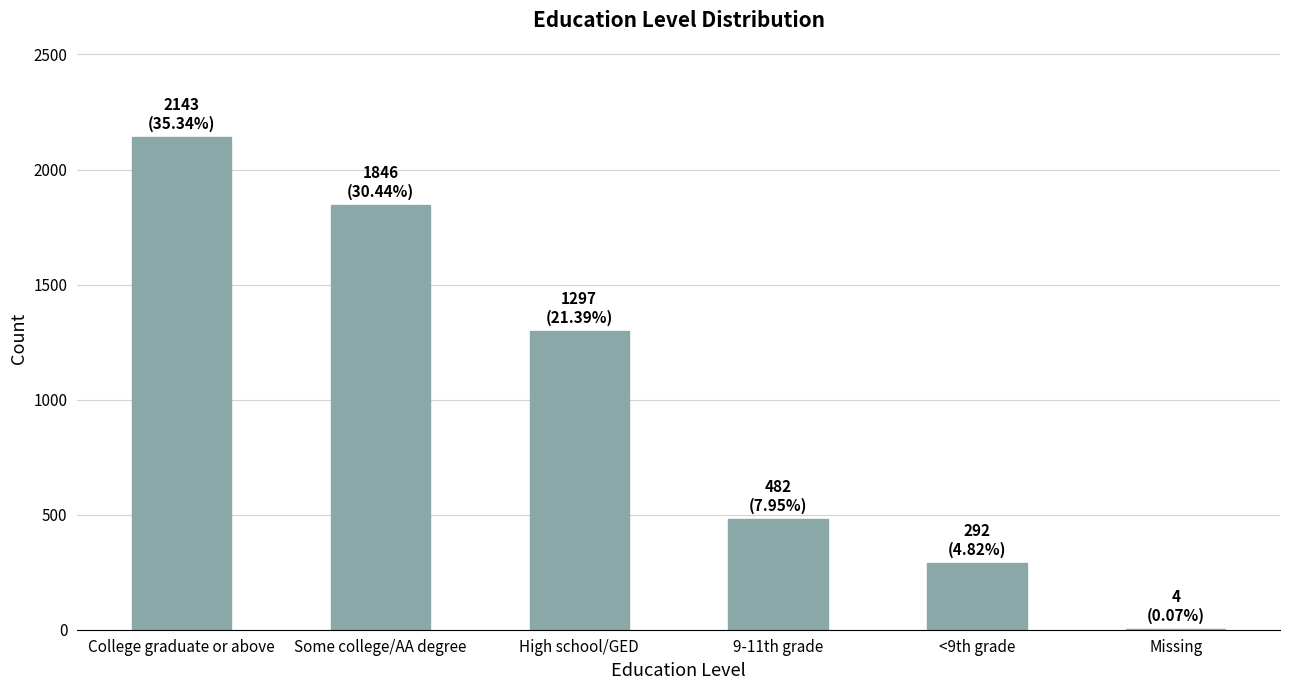

What value does the data have at 9-11th grade, to the nearest 10?

480